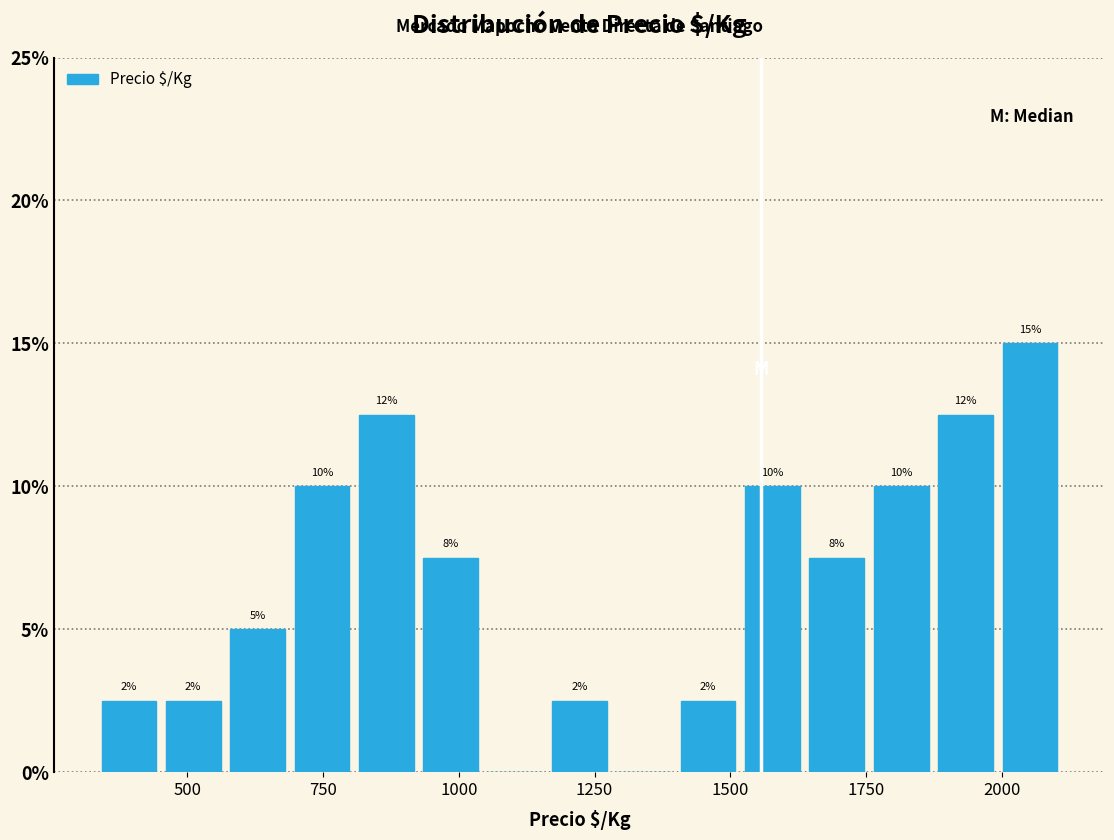

Read against the x-axis, roughly where is the centre of the tallest bar?

2050